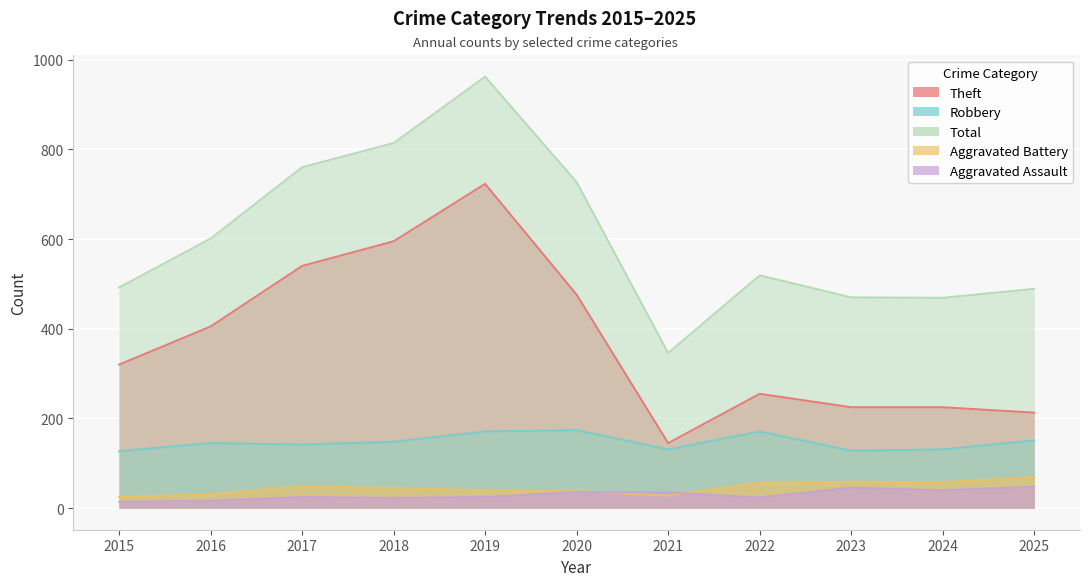

What is the greatest value displayed?

962